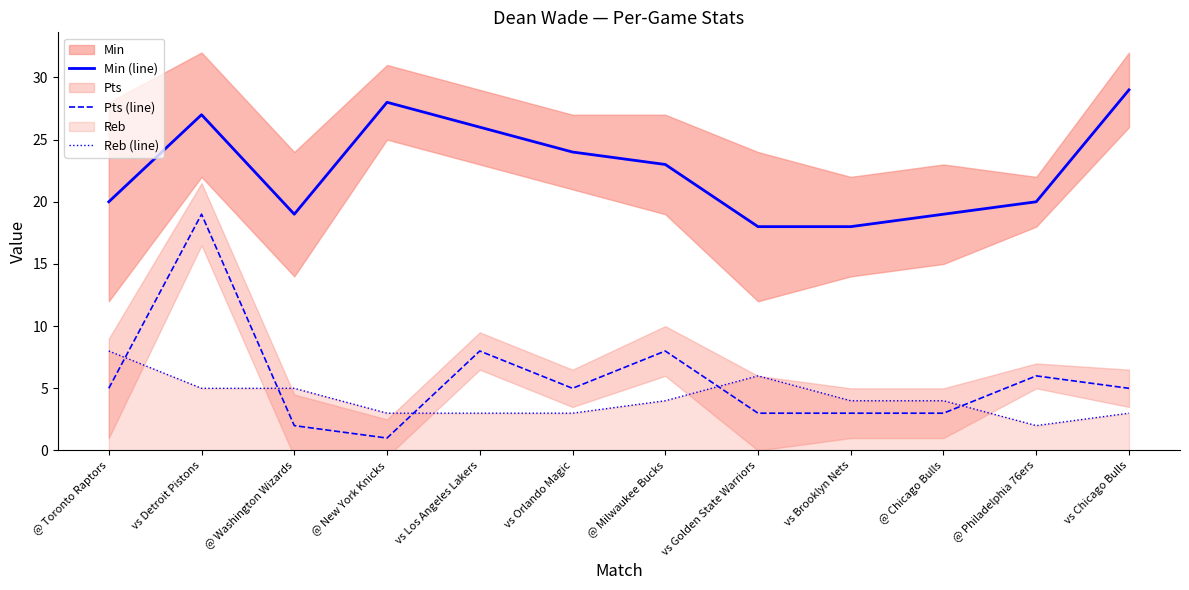

Does the chart have visible grid lines?

No